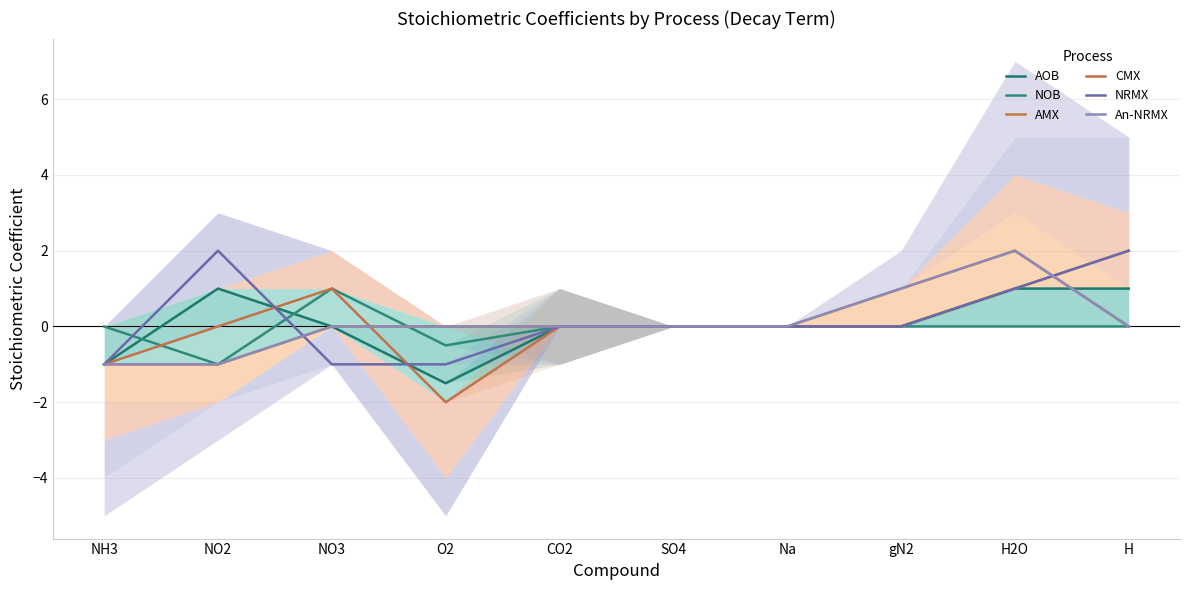

What is the label of the 6th point from the left?

SO4